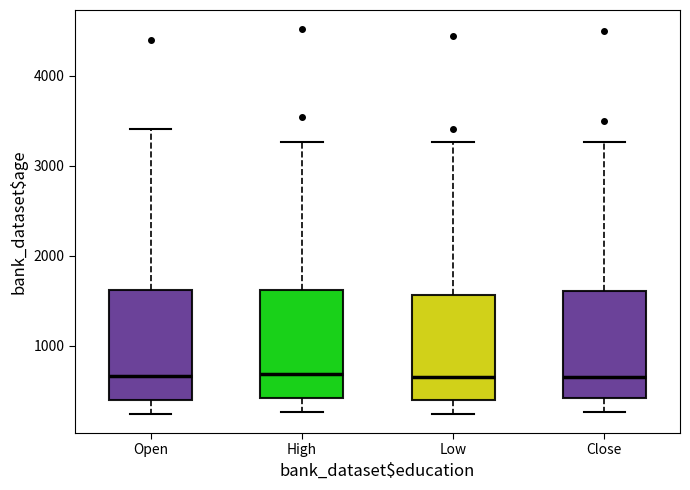

Reading left to right, transcribe this box plot: for each box, give where its median line is, the range the box spans, and where its two whiskers end, as read against the y-axis. The values are not printed on the chart, so give them approximately, as read against the axis.

Open: median 700, box 400 to 1600, whiskers 200 to 3400
High: median 700, box 400 to 1600, whiskers 300 to 3300
Low: median 700, box 400 to 1600, whiskers 200 to 3300
Close: median 700, box 400 to 1600, whiskers 300 to 3300